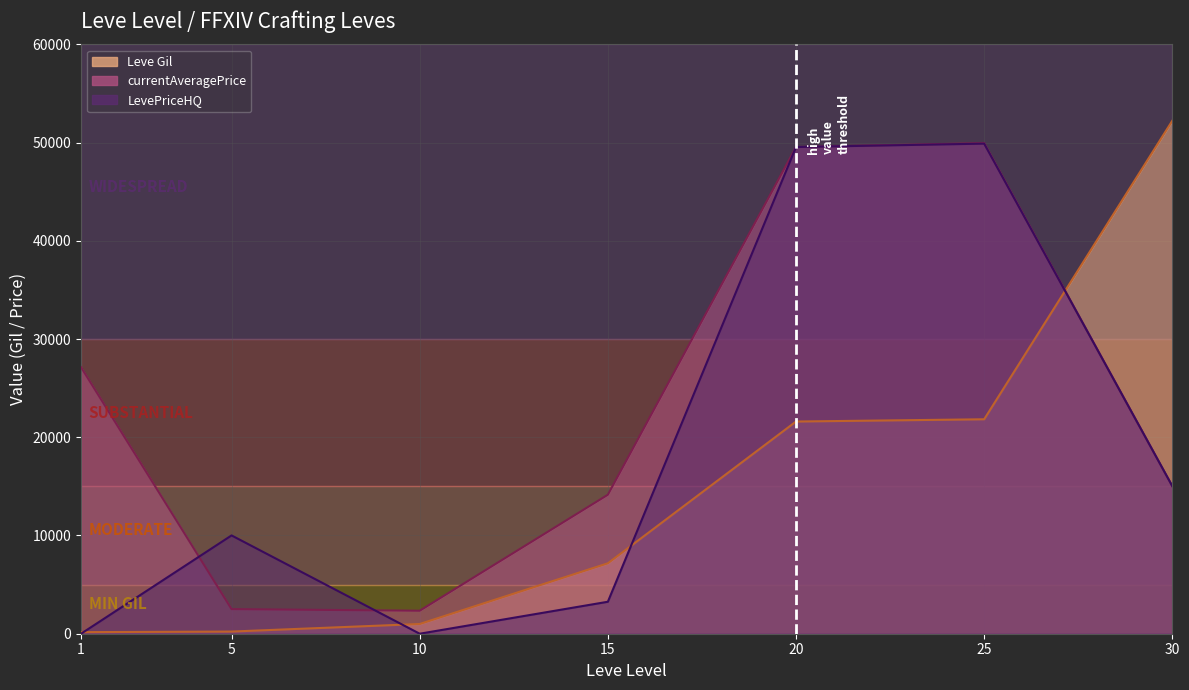

Which category has the highest value in the currentAveragePrice series?

25